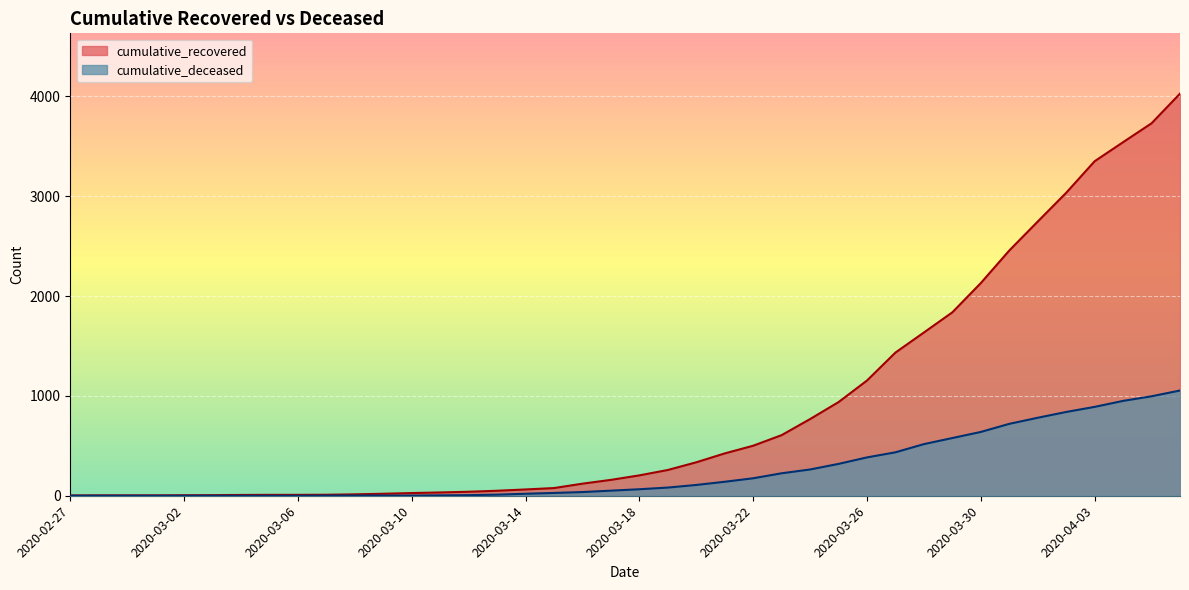

Between 2020-03-05 and 2020-04-03, which series saw the biggest shift?

cumulative_recovered